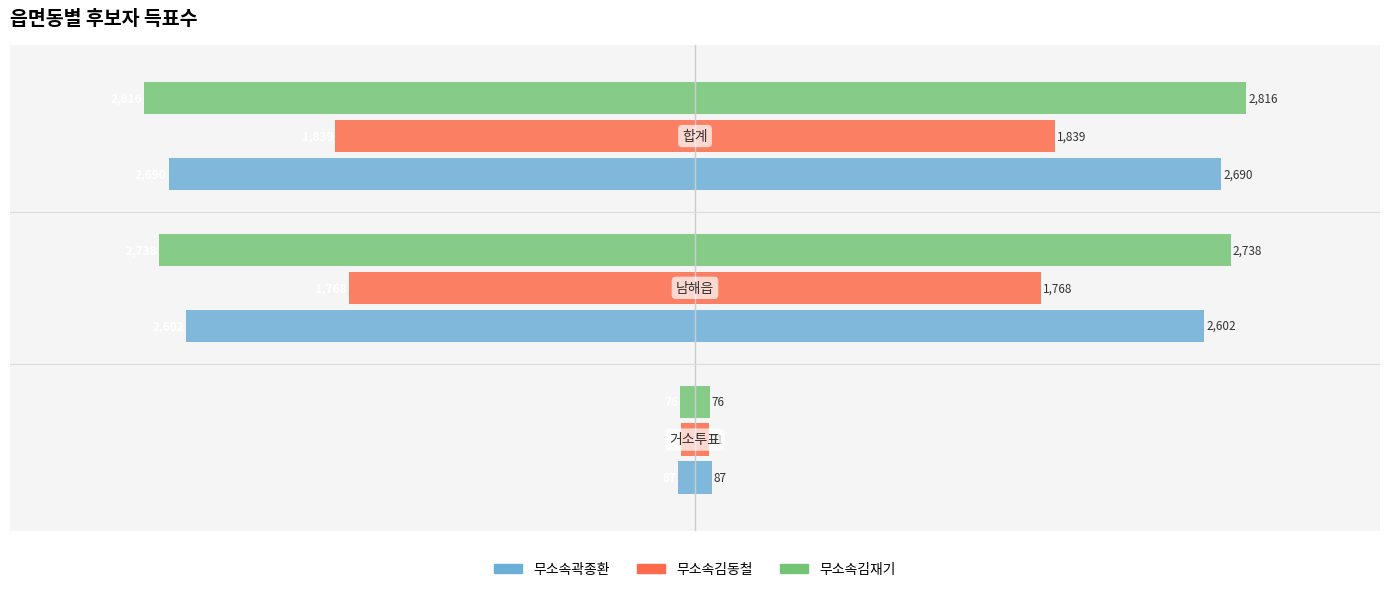

Is the value of 무소속곽종환 at −4000 greater than the value of 무소속김동철 at −4000?

No